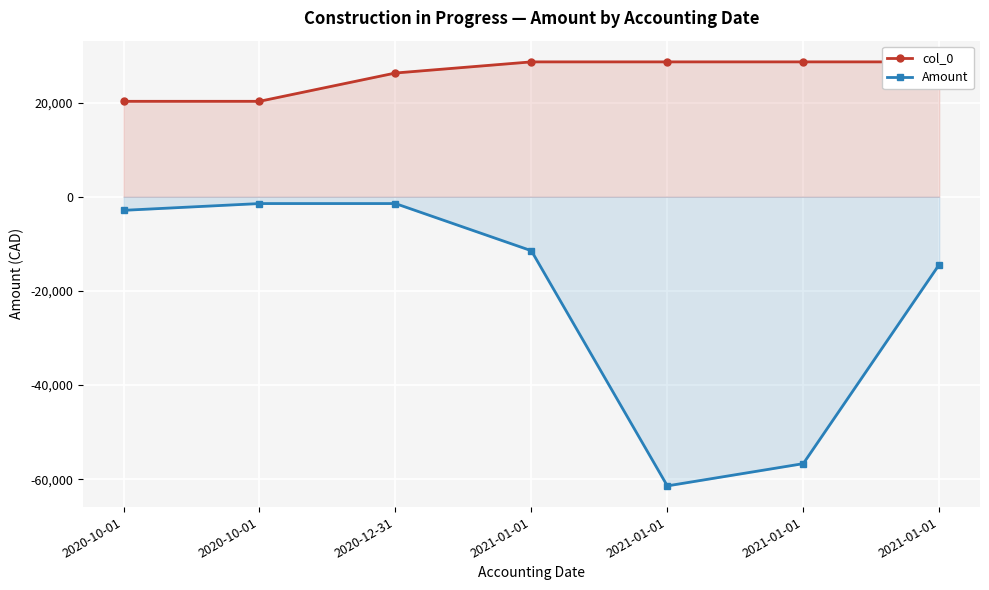

Which series has the largest total across all categories?

col_0